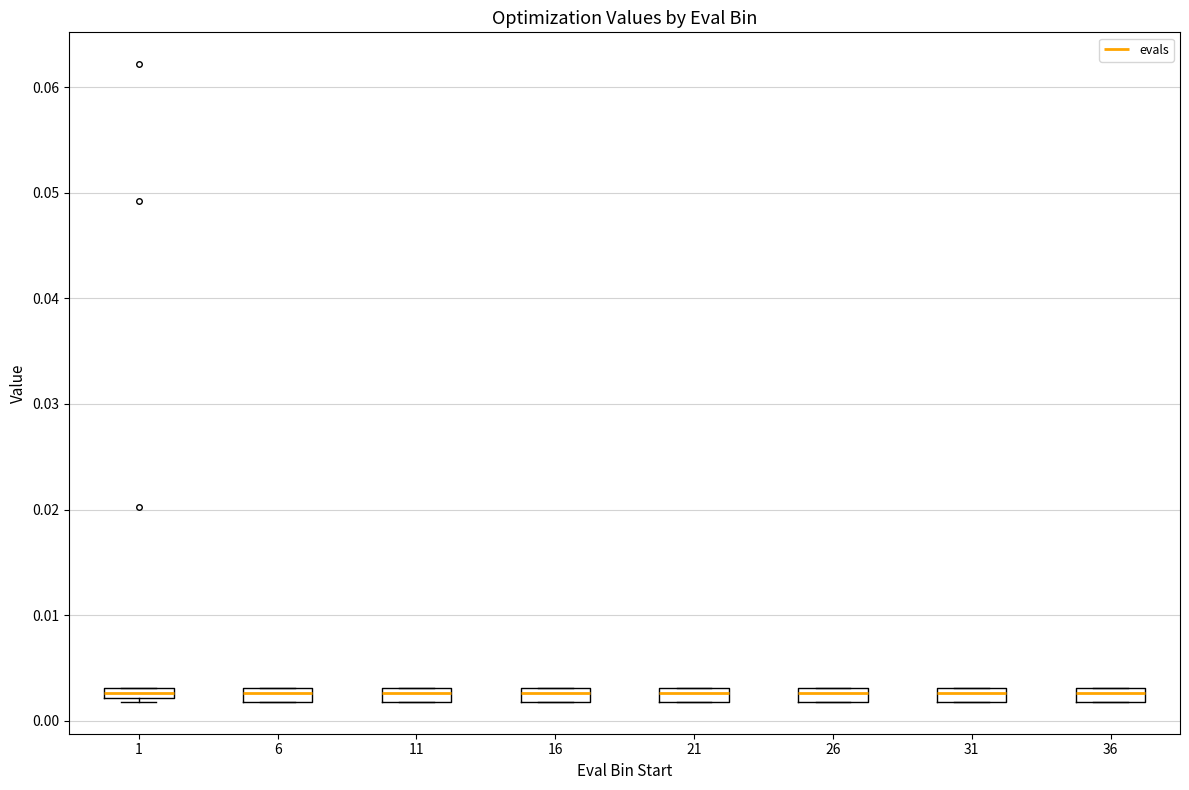

Where is the upper edge of the box at x = 21 on the y-axis? The values are not printed on the chart, so give them approximately, as read against the axis.

0.003